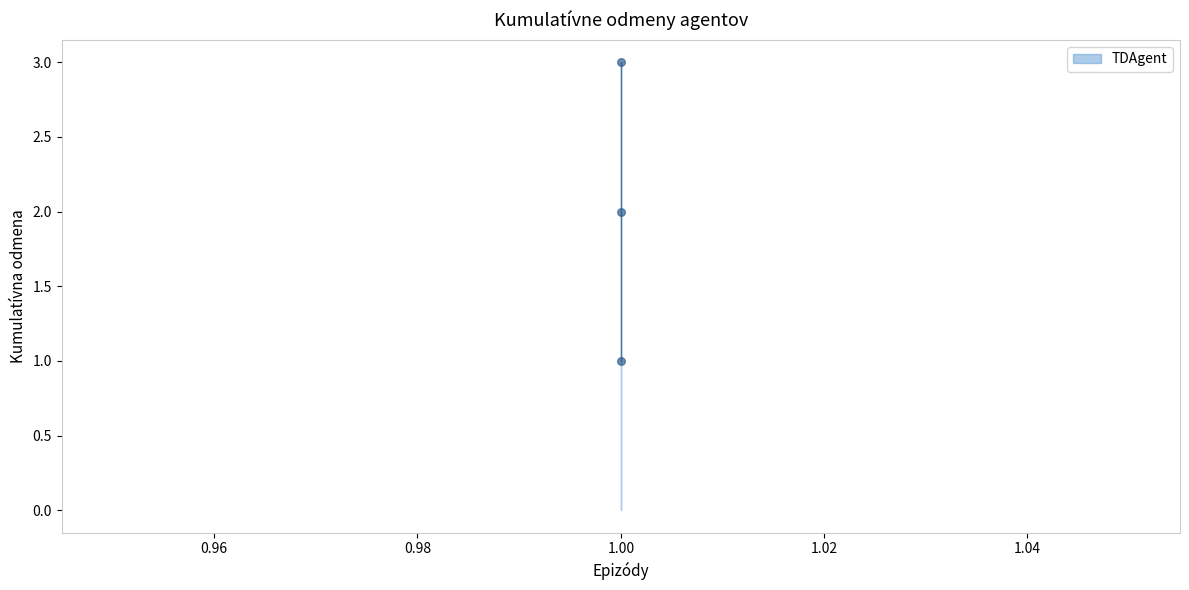

How many data points are displayed?

3